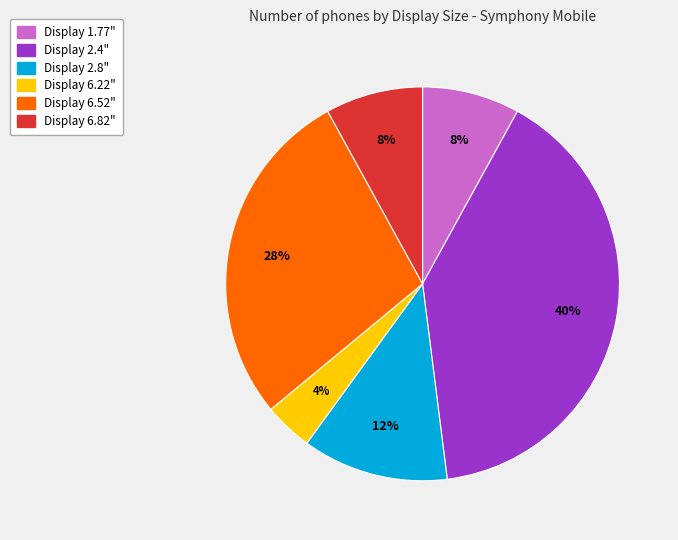

Does any single category account for the majority?

No